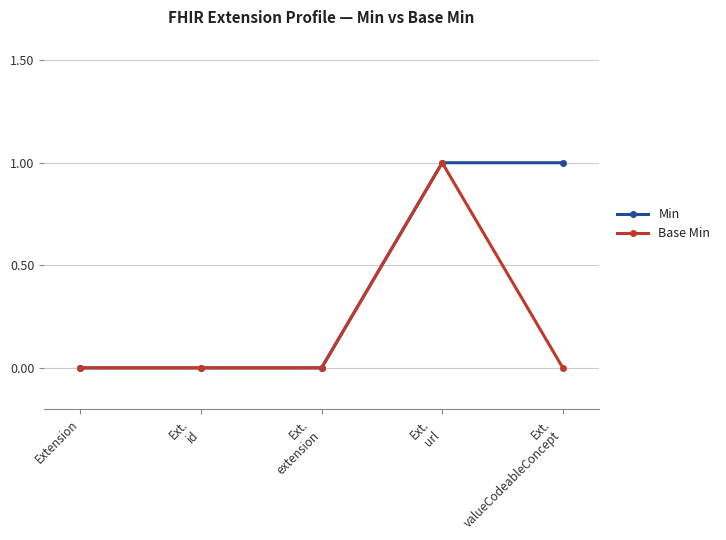

Count the number of categories in the chart.

5